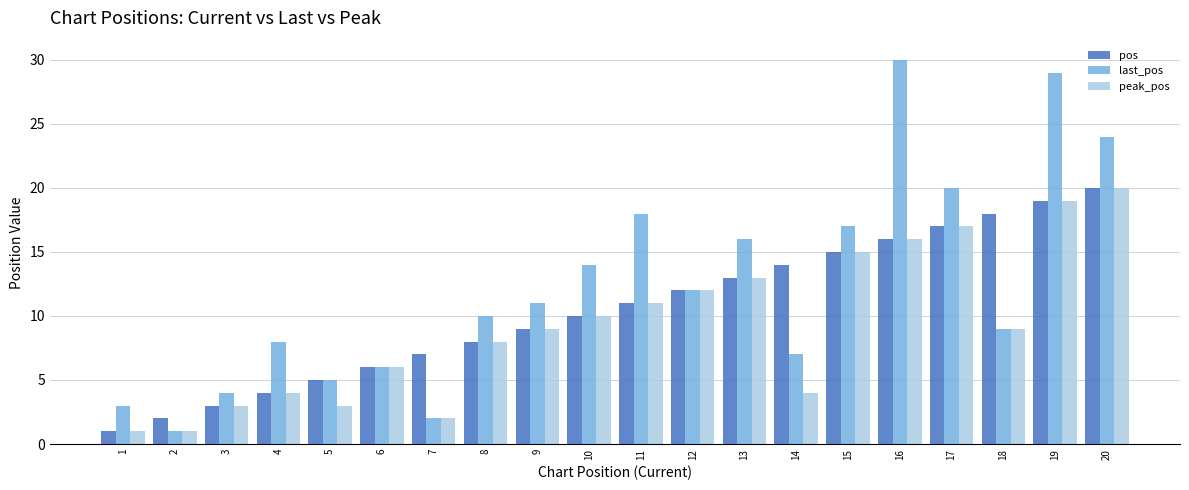

Reading right to left, what are all the values shown in this chart?

pos: 20=20	19=19	18=18	17=17	16=16	15=15	14=14	13=13	12=12	11=11	10=10	9=9	8=8	7=7	6=6	5=5	4=4	3=3	2=2	1=1
last_pos: 20=24	19=29	18=9	17=20	16=30	15=17	14=7	13=16	12=12	11=18	10=14	9=11	8=10	7=2	6=6	5=5	4=8	3=4	2=1	1=3
peak_pos: 20=20	19=19	18=9	17=17	16=16	15=15	14=4	13=13	12=12	11=11	10=10	9=9	8=8	7=2	6=6	5=3	4=4	3=3	2=1	1=1